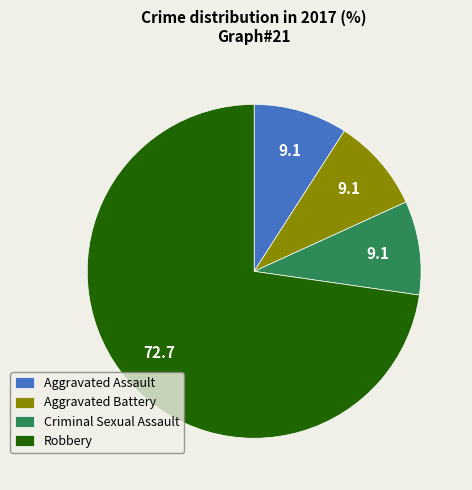

Which category accounts for the majority?

Robbery